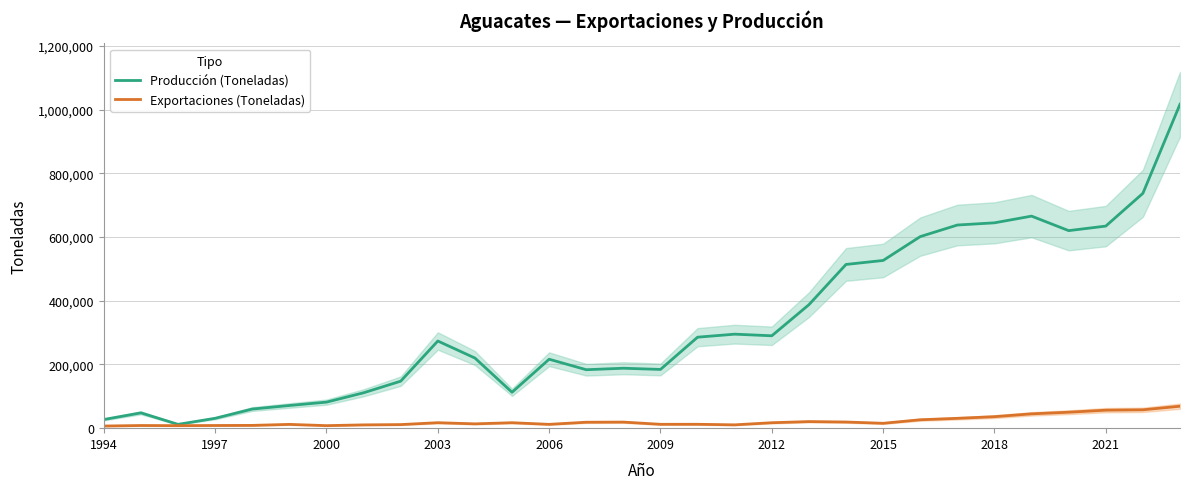

What are all the series names shown in the legend?

Producción (Toneladas), Exportaciones (Toneladas)